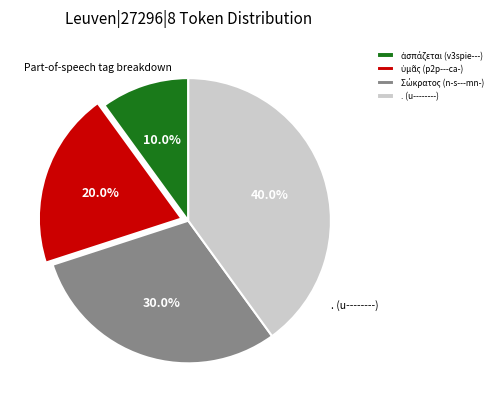

Does . (u--------) represent more than half of the total?

No